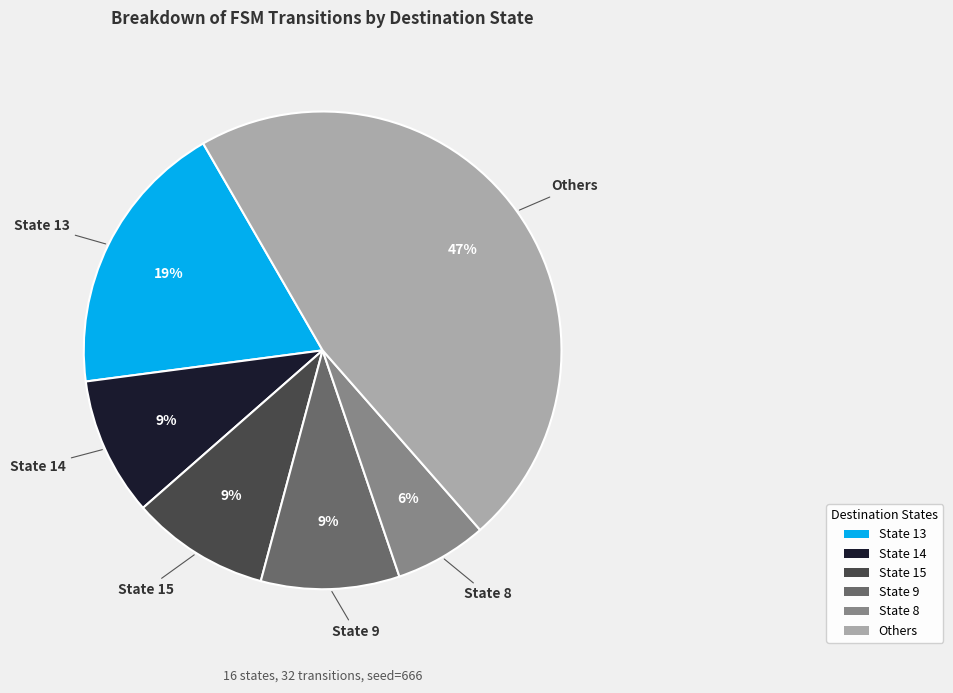

Which category has the smallest portion of the pie?

State 8